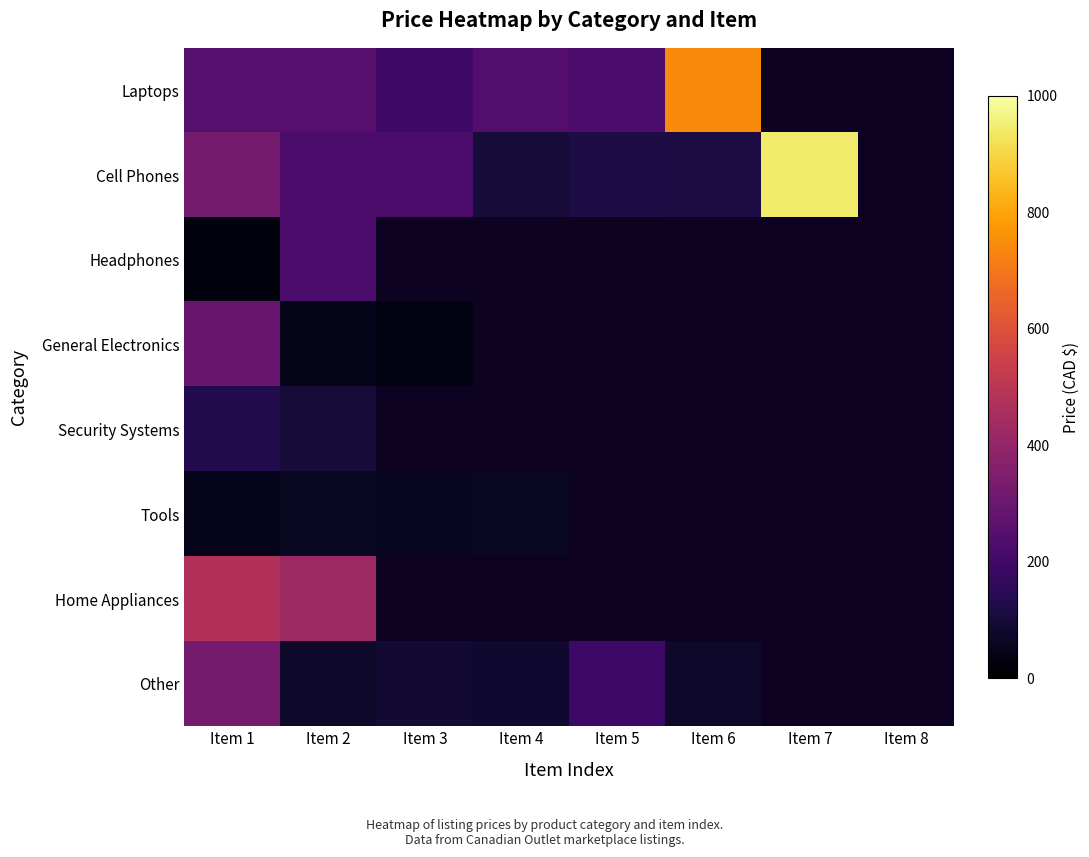

True or false: Cell Phones has a value of 100.0 at Item 4.

True